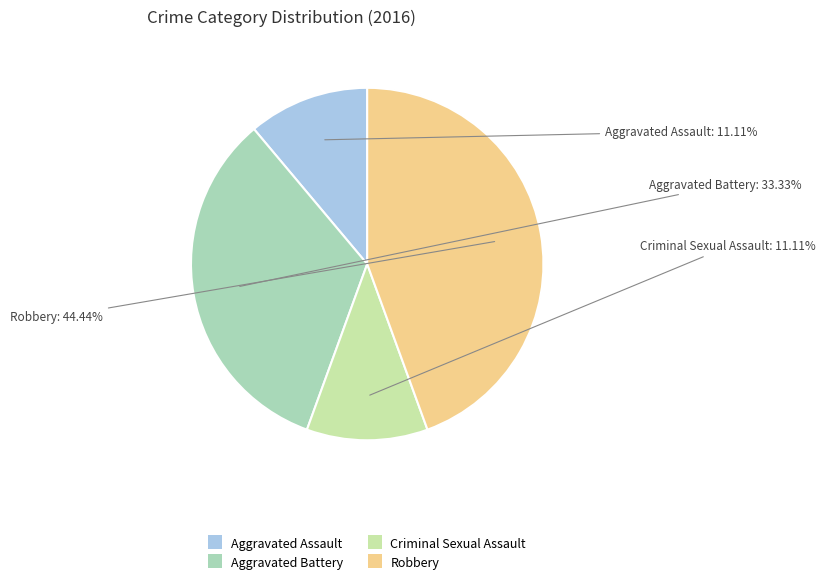

Is it true that Robbery is 44% of the pie?

True